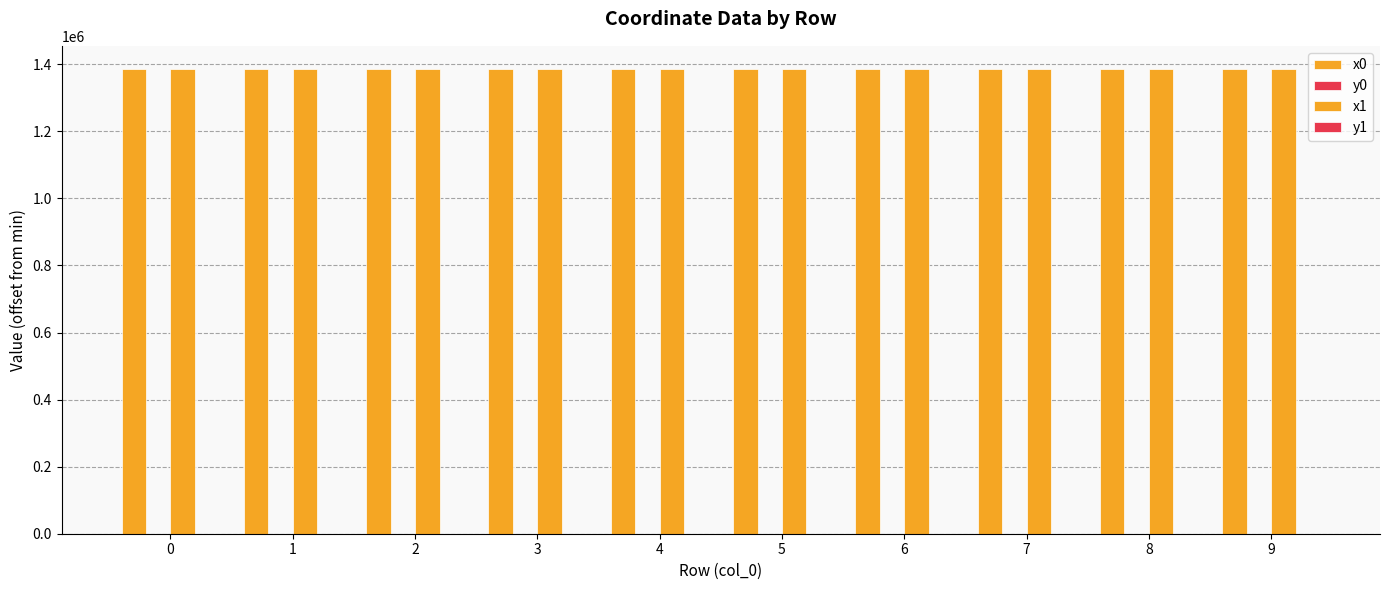

True or false: y0 has a value of 39.9 at 6.

False